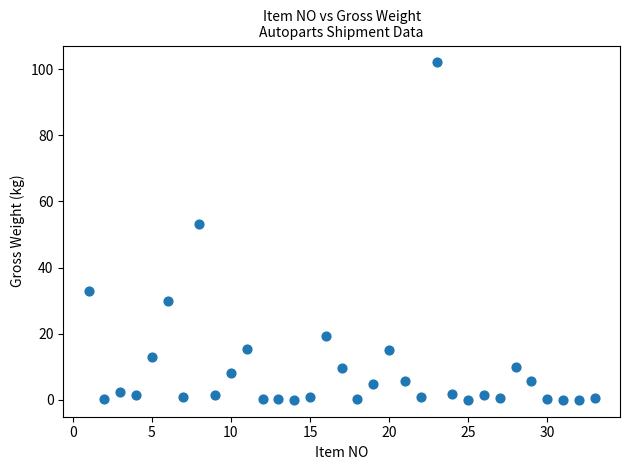

What Y value in the scatter plot is closest to 51?

53.1